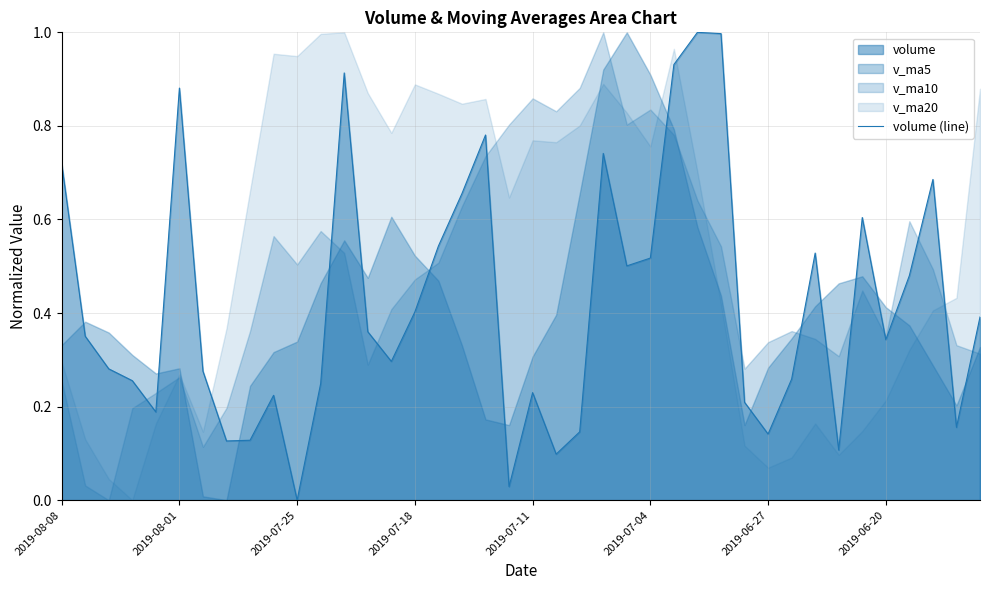

What is the maximum value shown in the chart?

1.0